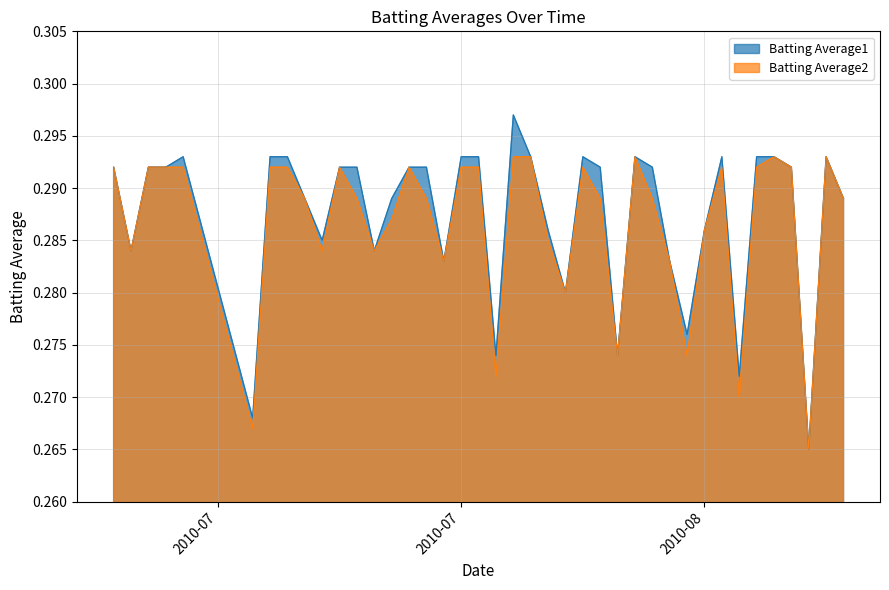

At which category does Batting Average1 reach its first local peak?

2010-07-11